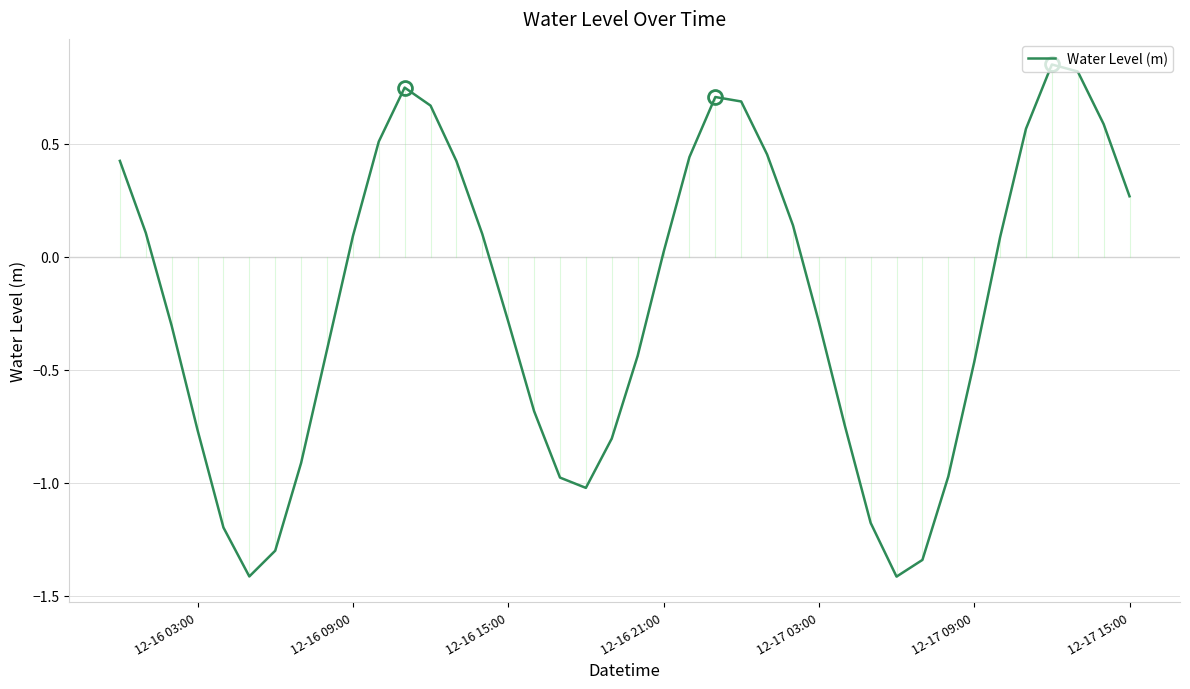

What is the sum of all values?

-8.2